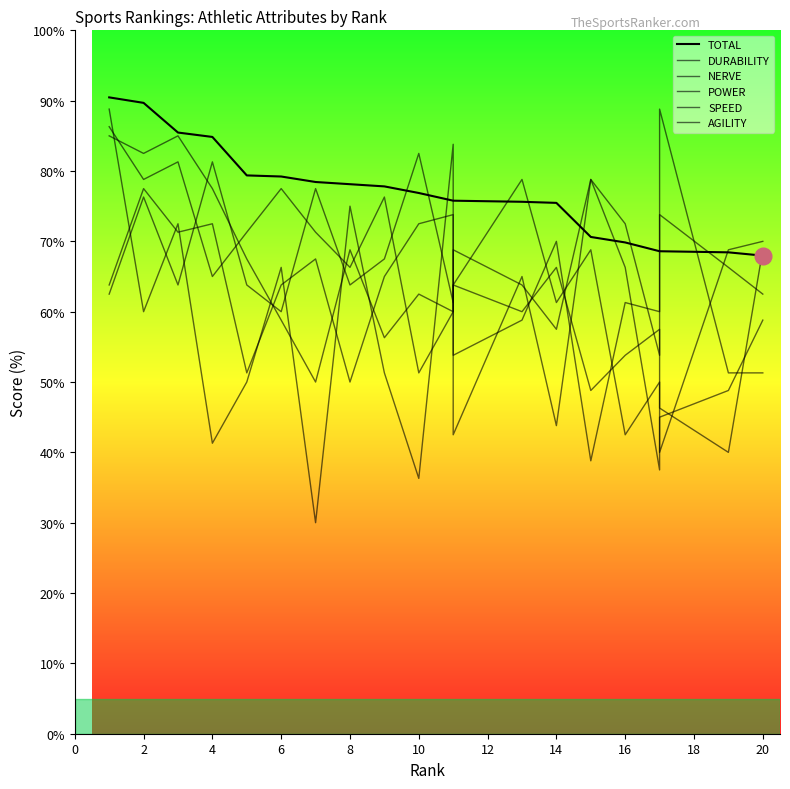

At 20, list the series in order from largest to smallest.

NERVE, TOTAL, SPEED, AGILITY, DURABILITY, POWER